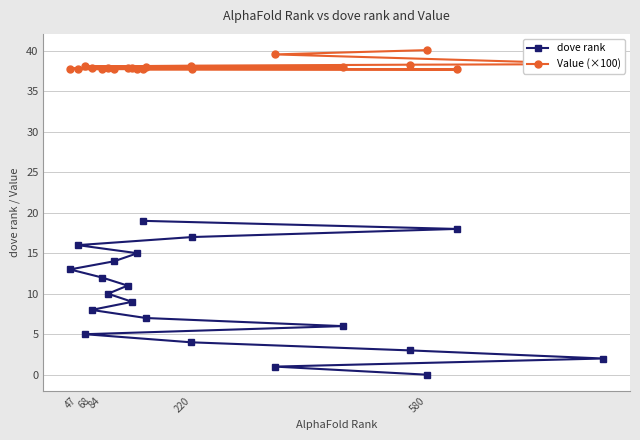

How many values in the dove rank series are below 10?

10